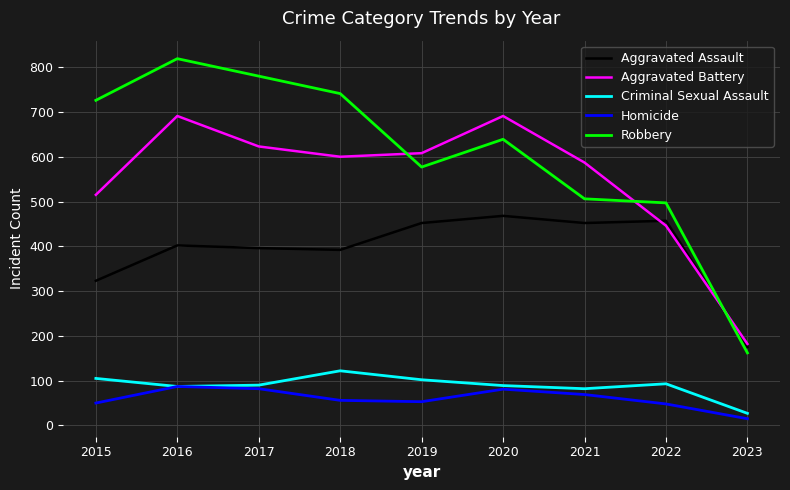

What is the difference between the Robbery values at 2020 and 2017?

141